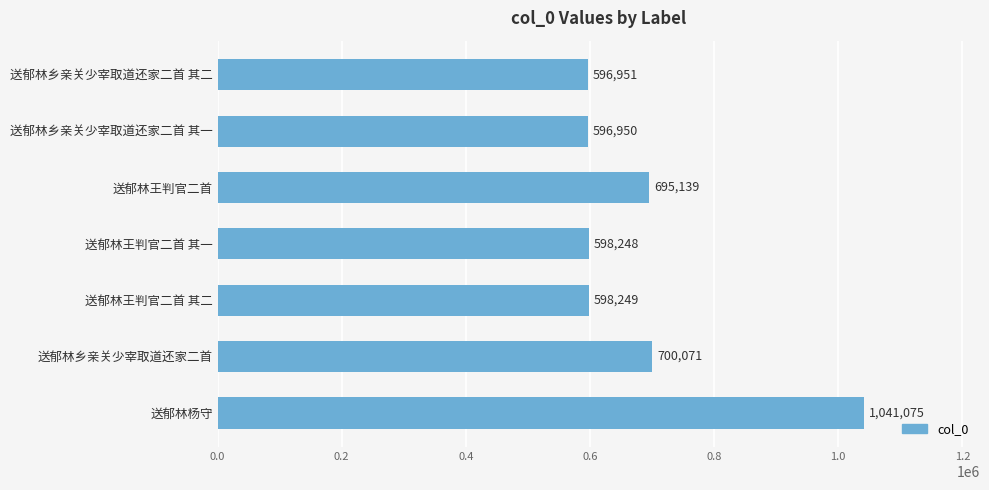

Approximately how many times larger is the value at 送郁林杨守 compared to 送郁林王判官二首 其一?

1.7